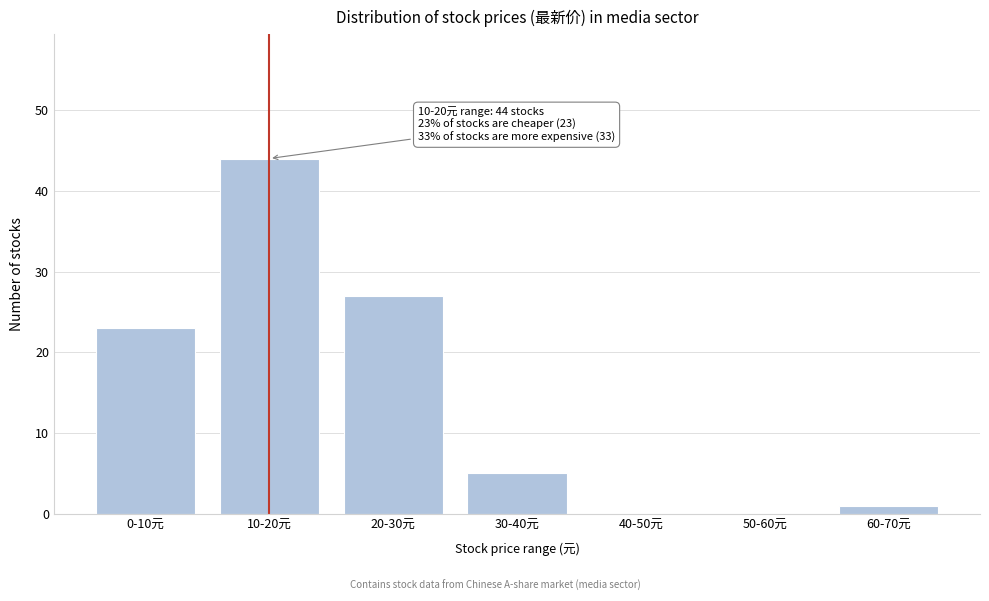

Reading left to right, extract all data points from this chart.

0-10元=23	10-20元=44	20-30元=27	30-40元=5	40-50元=0	50-60元=0	60-70元=1